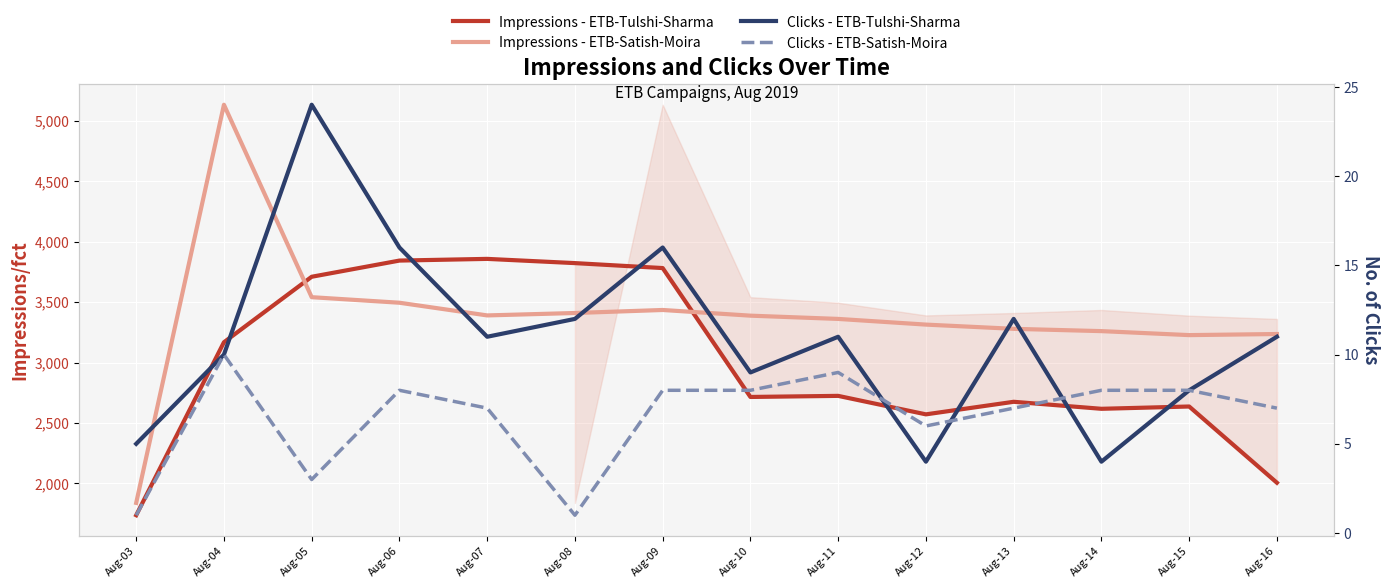

Reading right to left, transcribe all the data shown in this chart.

Impressions - ETB-Tulshi-Sharma: Aug-16=2005	Aug-15=2636	Aug-14=2617	Aug-13=2675	Aug-12=2571	Aug-11=2724	Aug-10=2715	Aug-09=3782	Aug-08=3823	Aug-07=3858	Aug-06=3844	Aug-05=3710	Aug-04=3168	Aug-03=1736
Impressions - ETB-Satish-Moira: Aug-16=3236	Aug-15=3227	Aug-14=3260	Aug-13=3279	Aug-12=3314	Aug-11=3361	Aug-10=3388	Aug-09=3435	Aug-08=3410	Aug-07=3390	Aug-06=3495	Aug-05=3541	Aug-04=5134	Aug-03=1838
Clicks - ETB-Tulshi-Sharma: Aug-16=11	Aug-15=8	Aug-14=4	Aug-13=12	Aug-12=4	Aug-11=11	Aug-10=9	Aug-09=16	Aug-08=12	Aug-07=11	Aug-06=16	Aug-05=24	Aug-04=10	Aug-03=5
Clicks - ETB-Satish-Moira: Aug-16=7	Aug-15=8	Aug-14=8	Aug-13=7	Aug-12=6	Aug-11=9	Aug-10=8	Aug-09=8	Aug-08=1	Aug-07=7	Aug-06=8	Aug-05=3	Aug-04=10	Aug-03=1